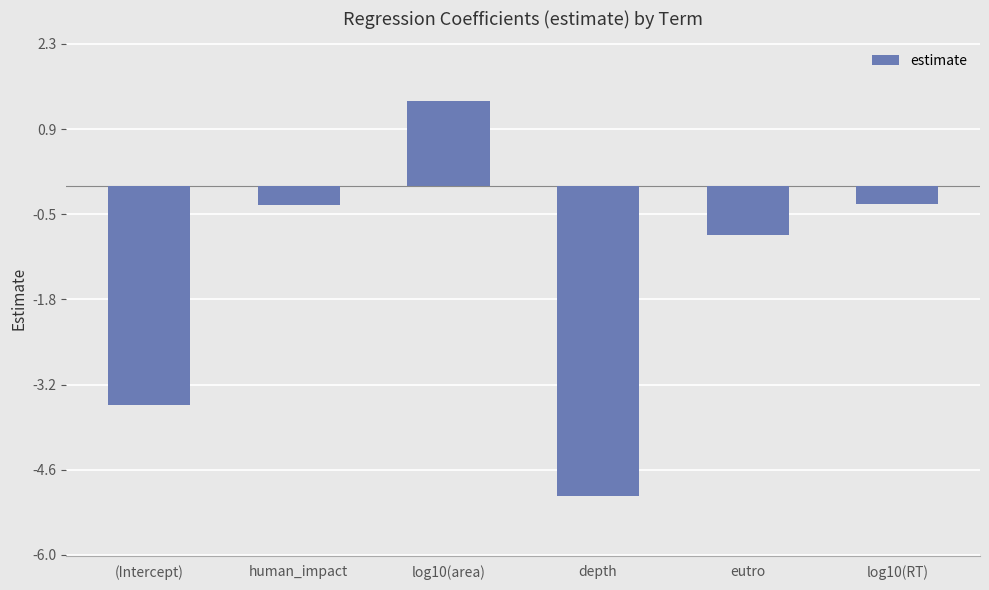

At which label does the data first exceed 0?

log10(area)